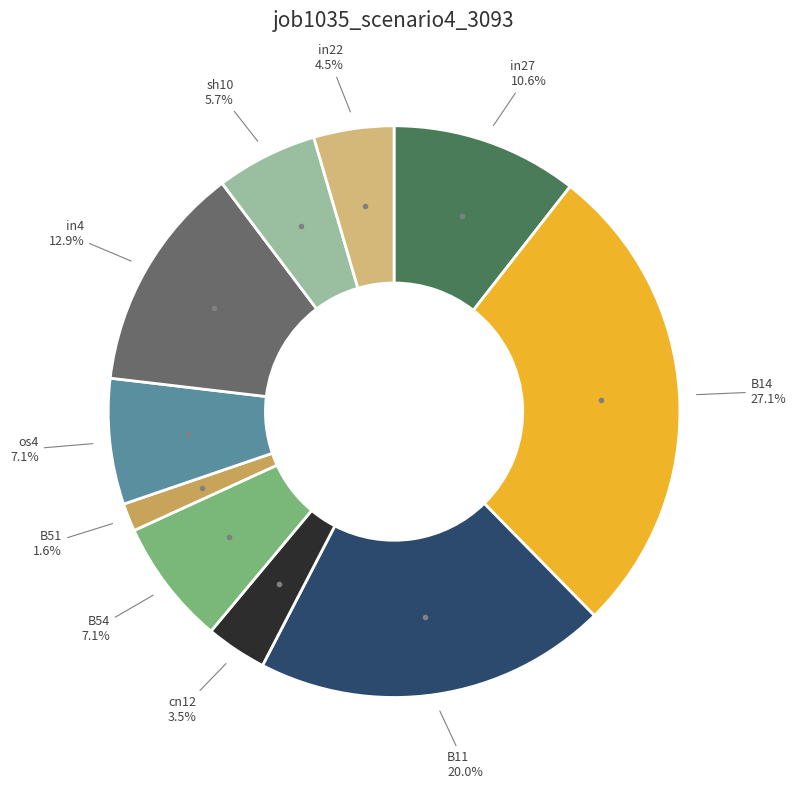

How many slices are in this pie chart?

10